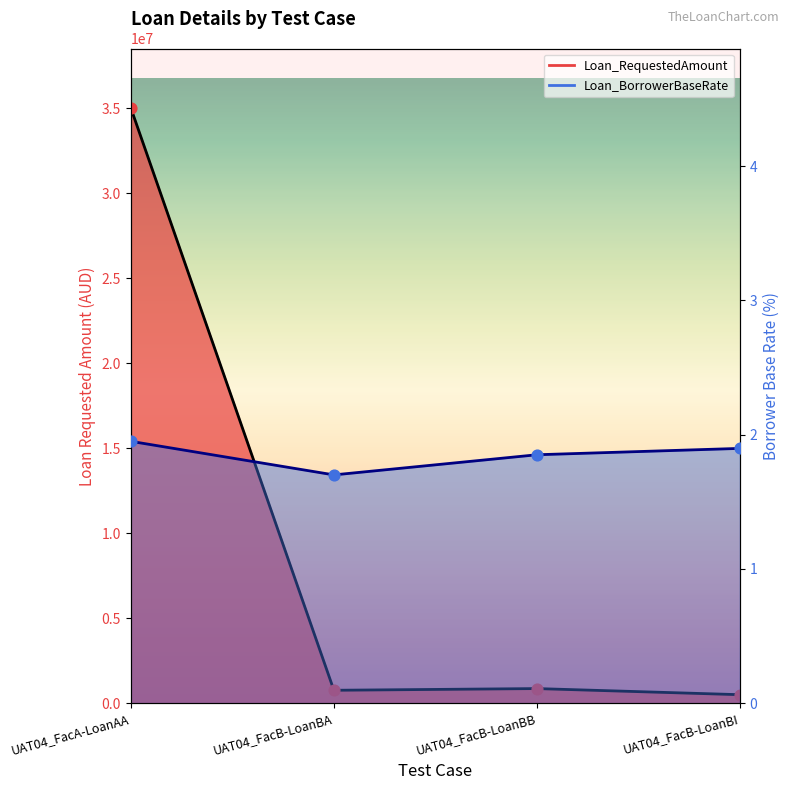

Which series contains the highest Y value?

Loan_RequestedAmount